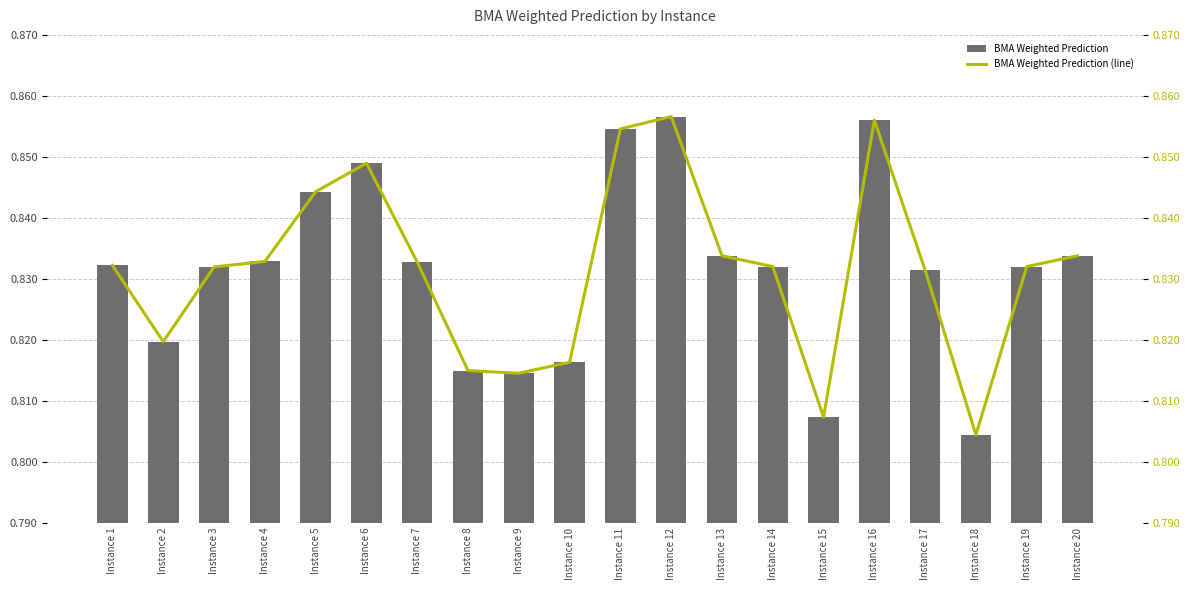

Which has a higher value, Instance 4 or Instance 11?

Instance 11